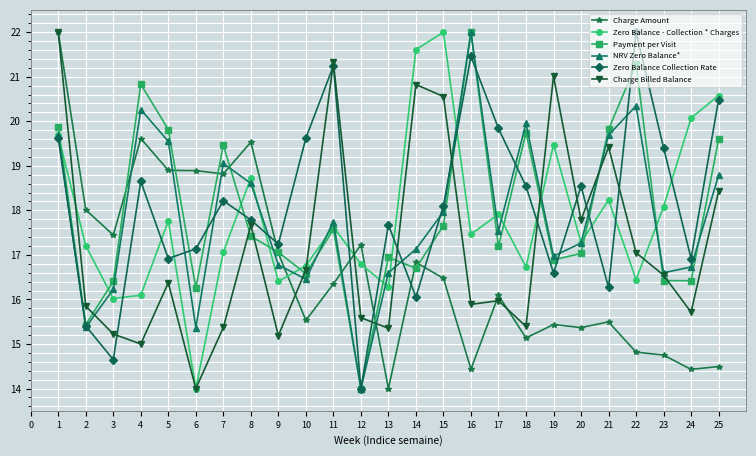

What is the spread (max minus min) of values at 23?

4.7